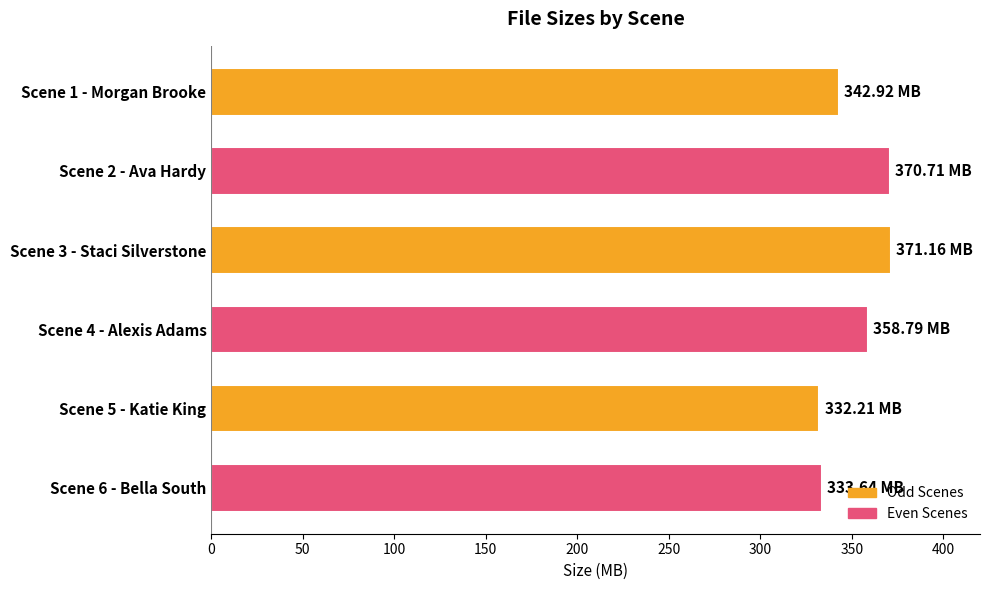

What is the difference between the values at Scene 1 - Morgan Brooke and Scene 2 - Ava Hardy?

27.8